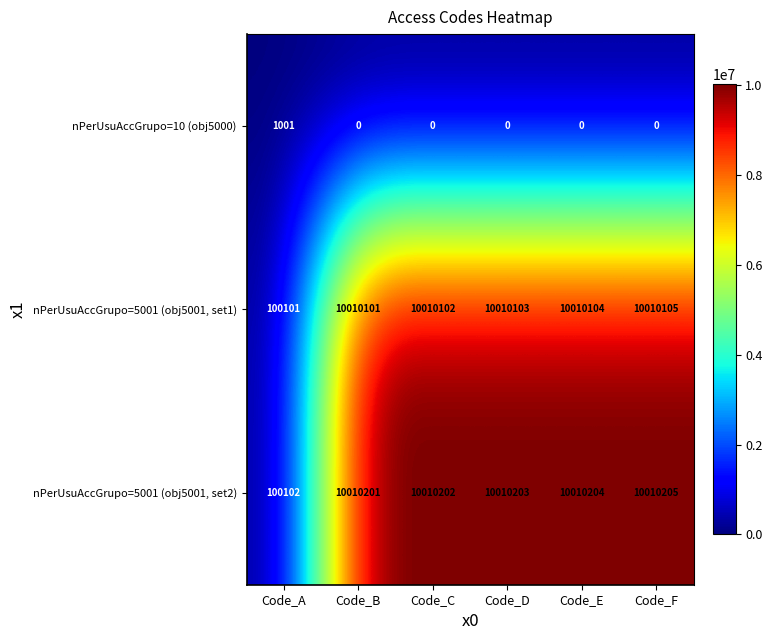

What is the difference between the nPerUsuAccGrupo=5001 (obj5001, set2) values at Code_B and Code_E?

3